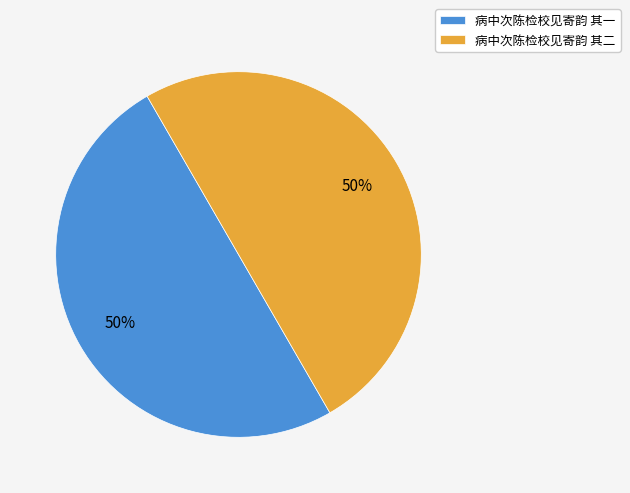

To the nearest percent, what is the combined percentage of 病中次陈检校见寄韵 其二 and 病中次陈检校见寄韵 其一?

100%